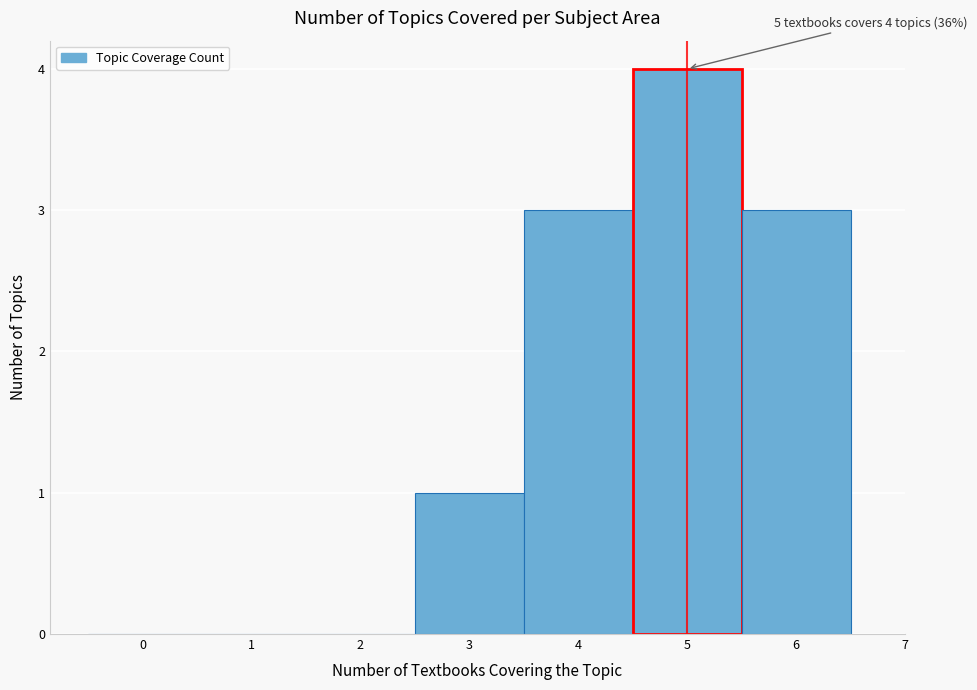

Over which range of the x-axis is the bar tallest?

4.5 to 5.5